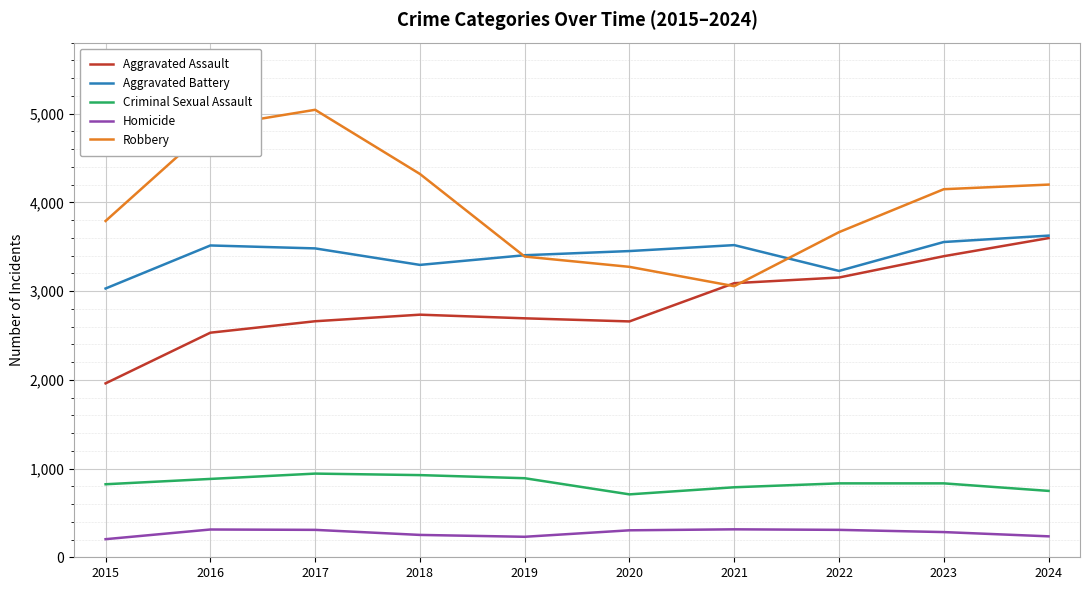

True or false: Homicide and Aggravated Assault cross at least once.

False